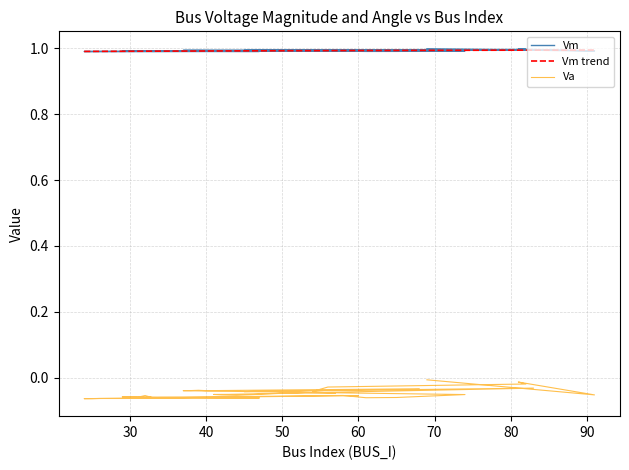

What is the spread (max minus min) of values at 61?

1.1